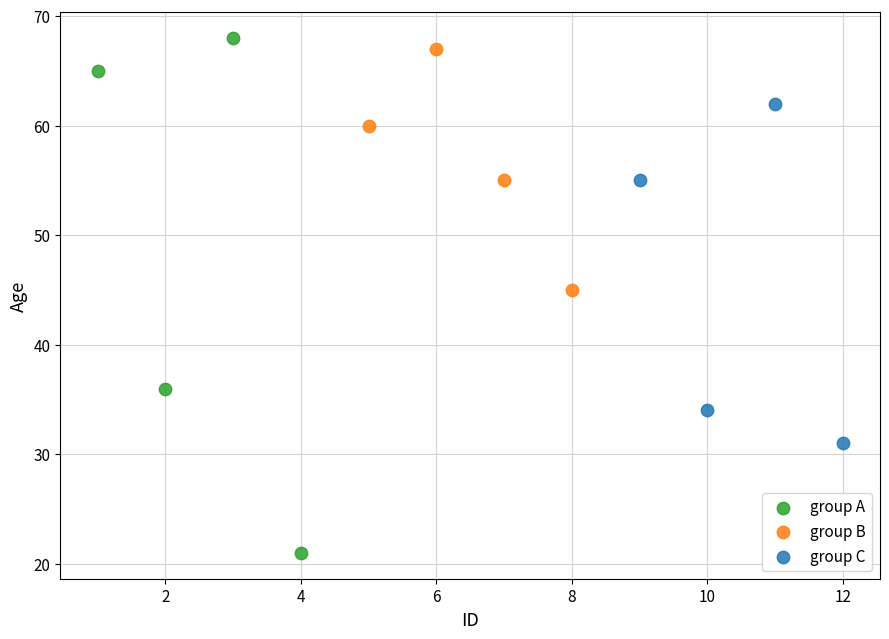

Which series contains the lowest Y value?

group A